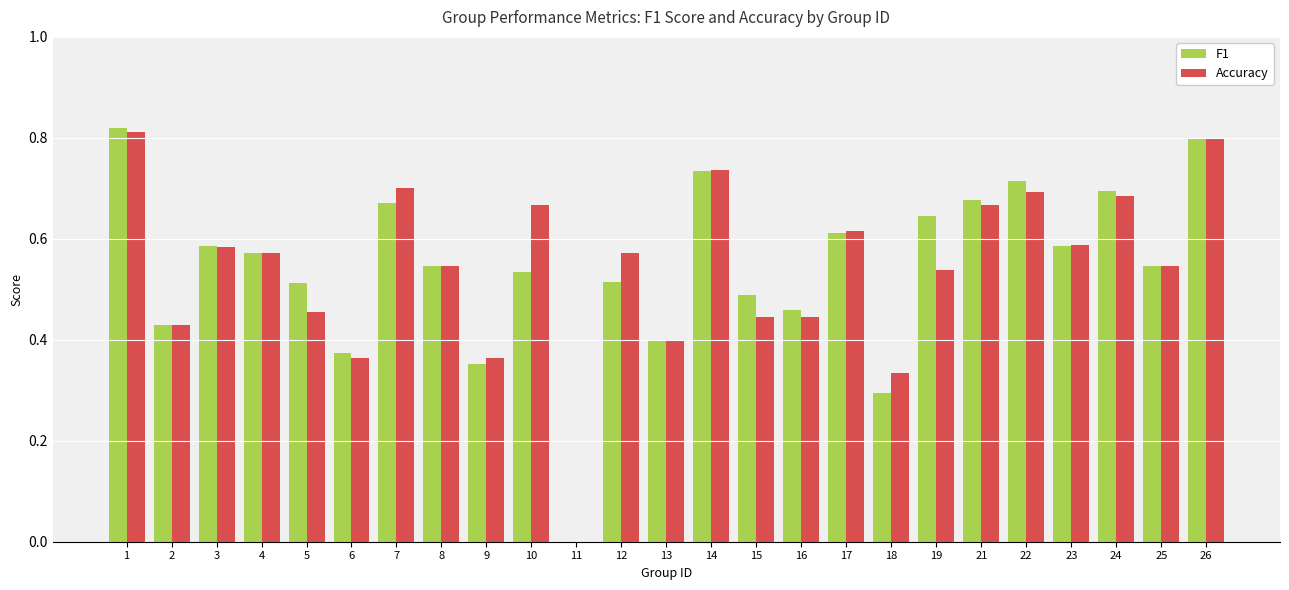

Is the value of Accuracy at 19 greater than the value of F1 at 13?

Yes